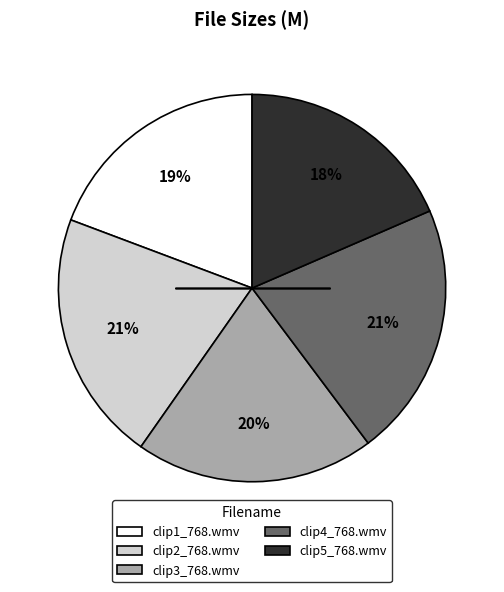

Is it true that clip1_768.wmv is 5% of the pie?

False